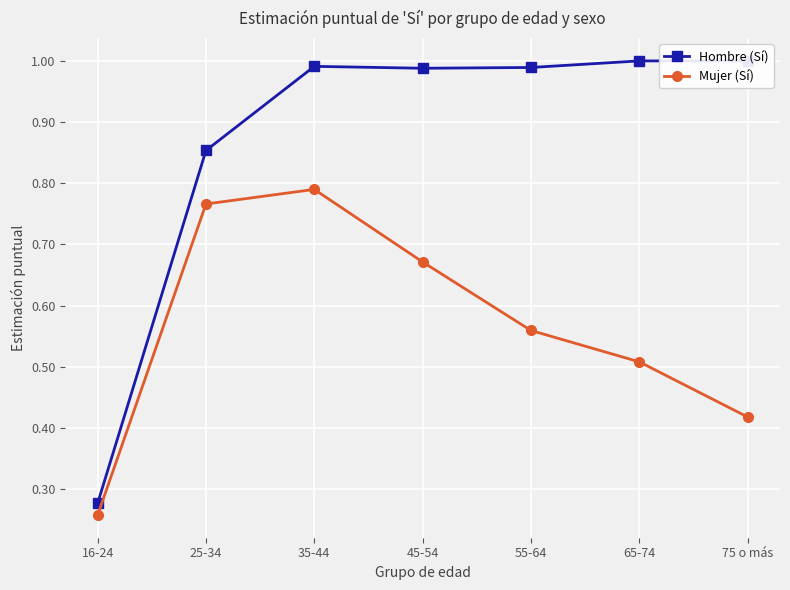

True or false: Hombre (Sí) and Mujer (Sí) intersect in this chart.

False